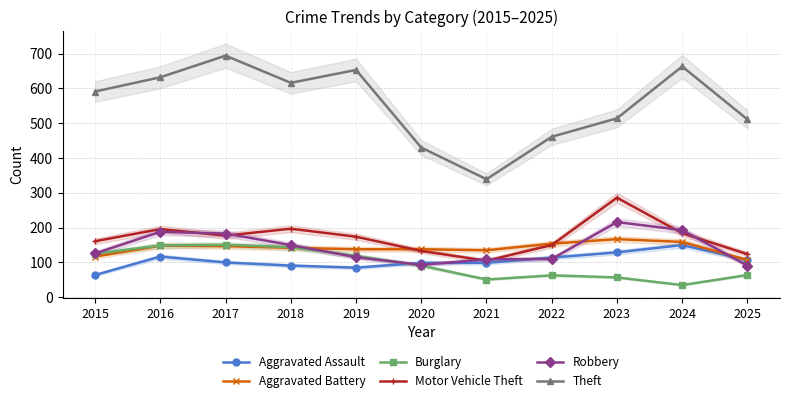

How many categories are shown in the chart?

11